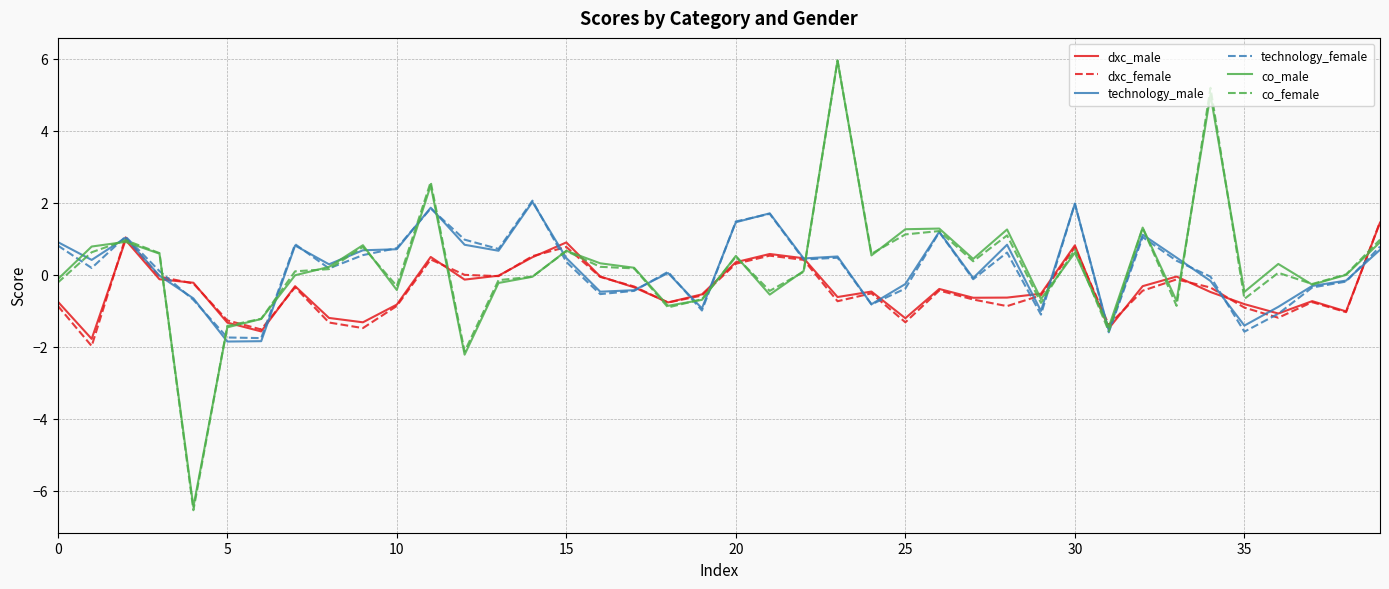

What is the greatest value displayed?

6.0